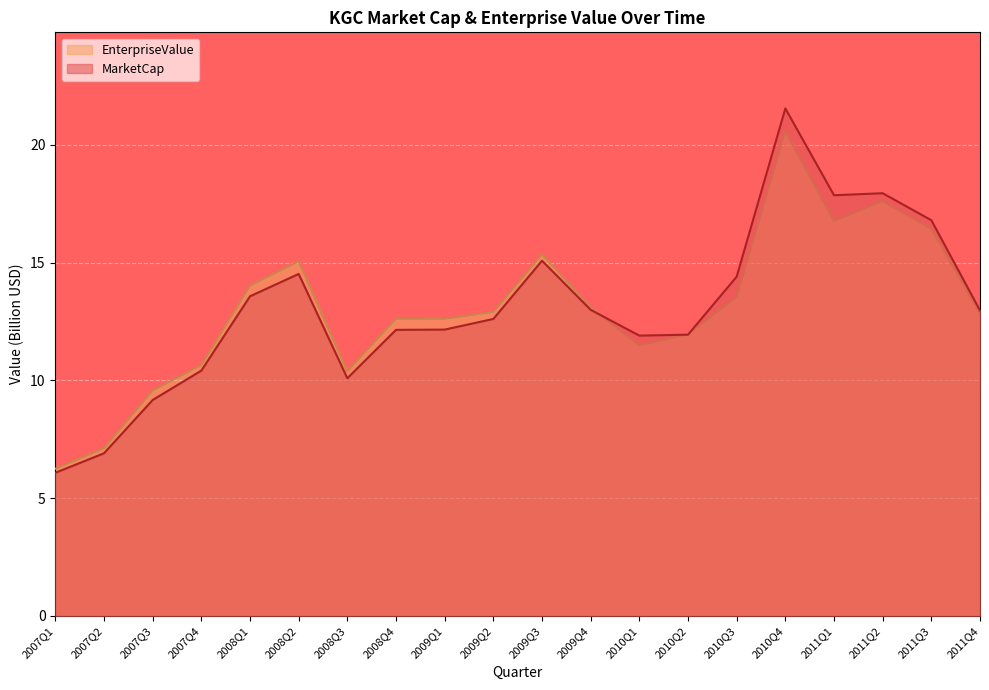

At how many categories does at least one series exceed 15?

6